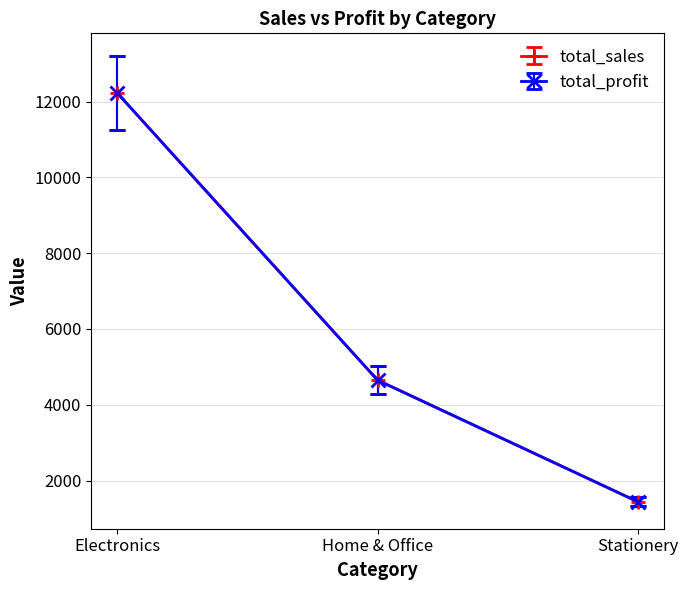

Is this an area chart (filled region under the line)?

No